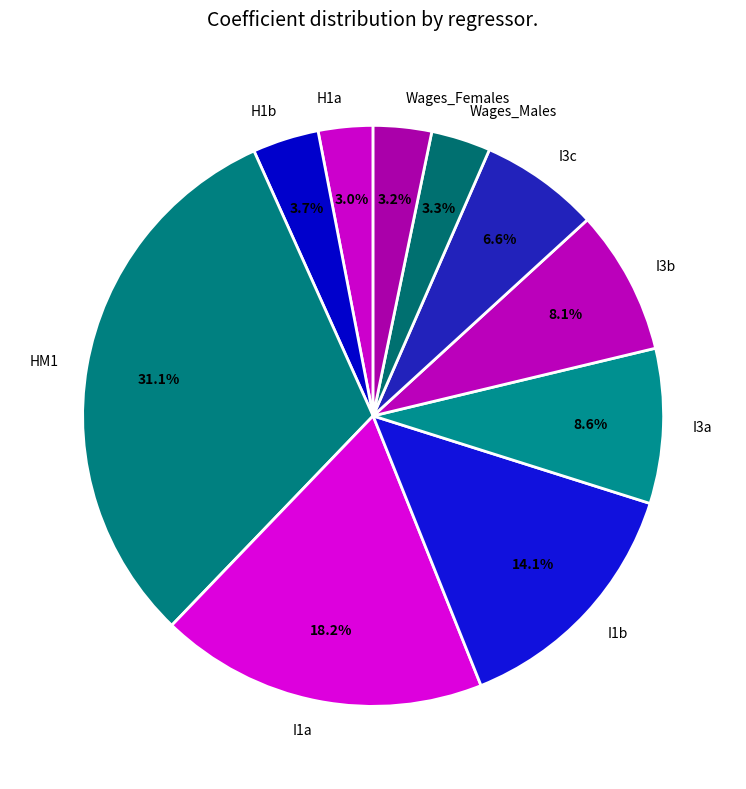

To the nearest percent, what is the average slice percentage?

10%